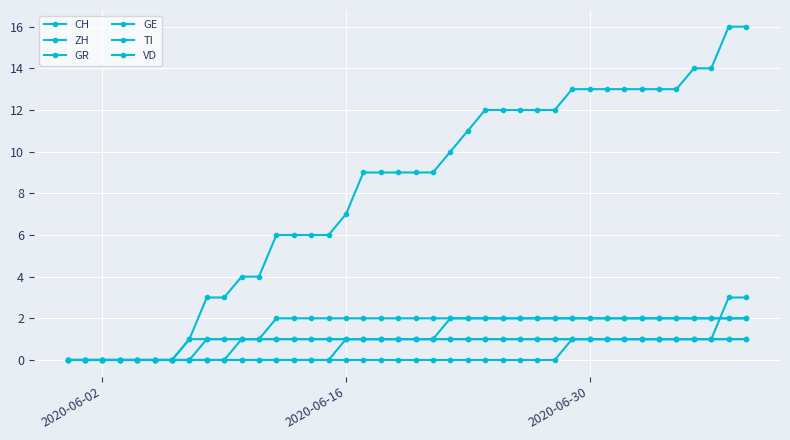

Which series has the widest spread of values?

CH